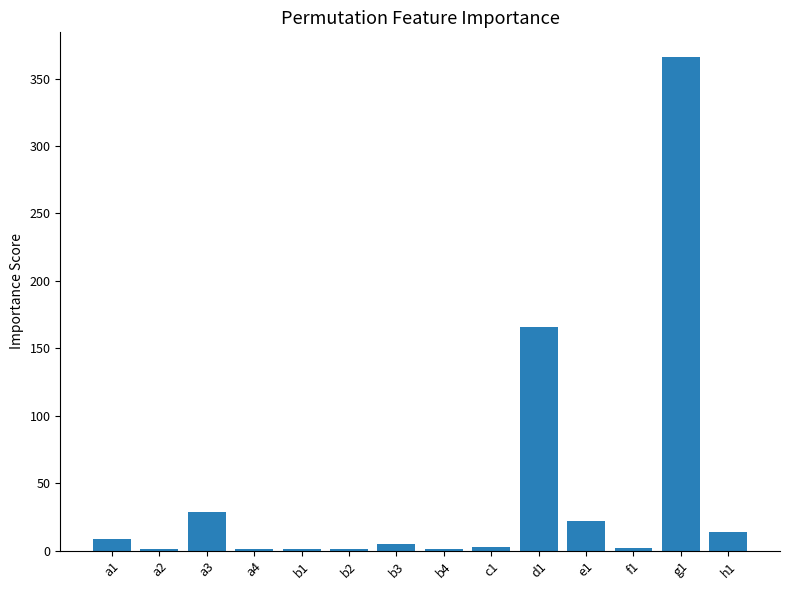

What is the greatest value displayed?

366